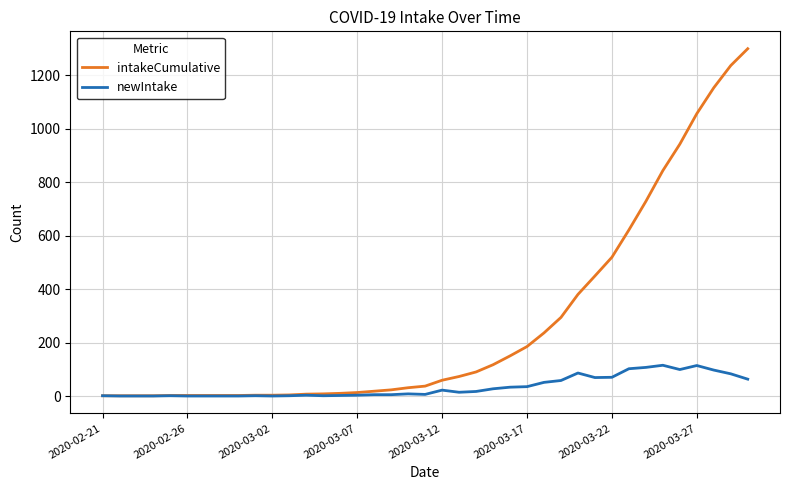

At how many categories does at least one series exceed 871?

5